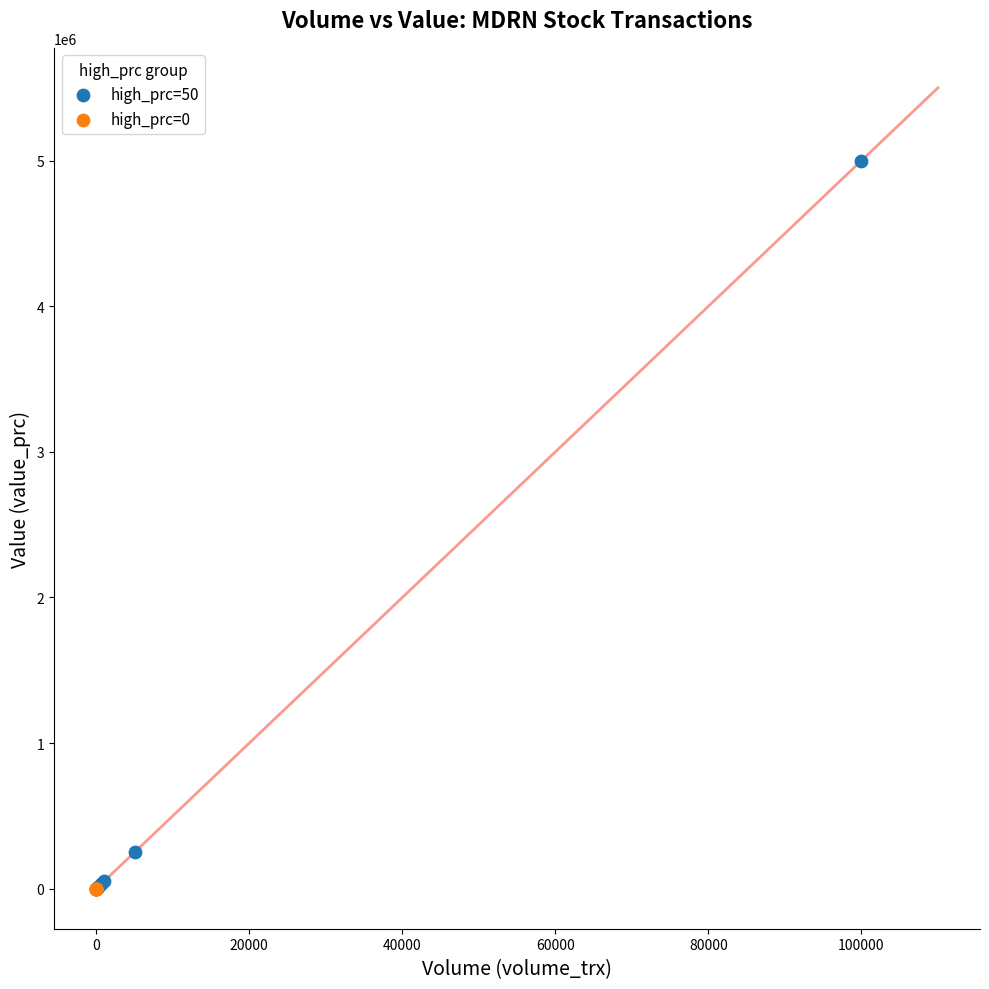

Which series contains the highest Y value?

high_prc=50